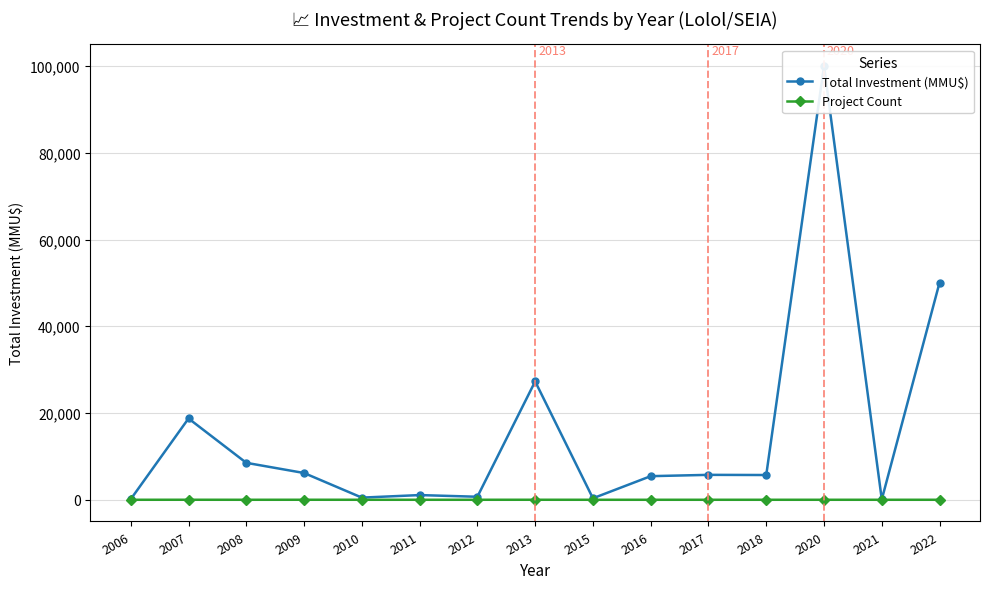

What is the value of the Total Investment (MMU$) point at the 5th from the left?

499